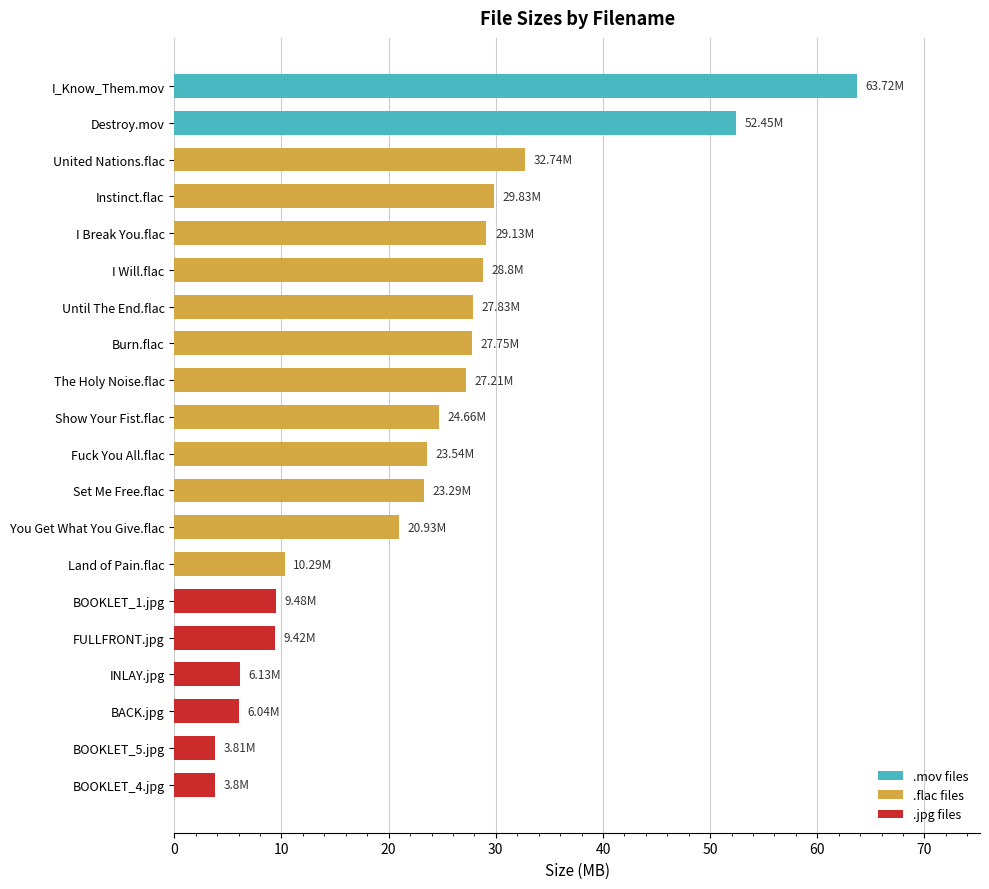

How many values are below 24?

10